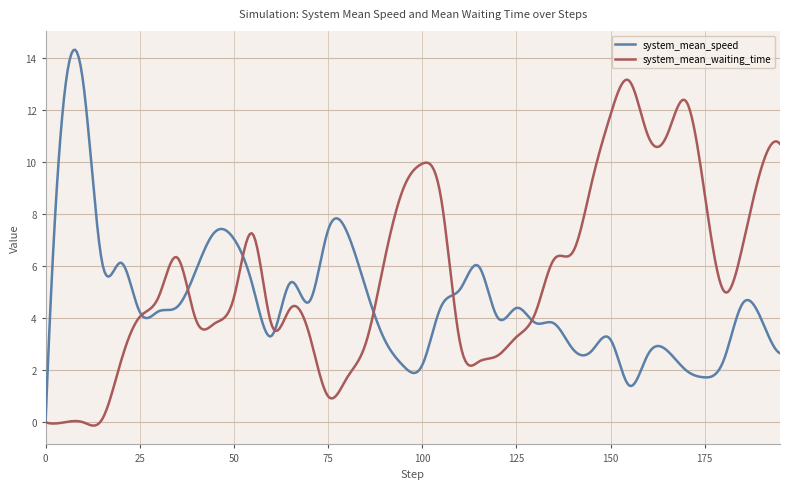

What is the difference between the second highest and second lowest values in the system_mean_waiting_time series?

13.3